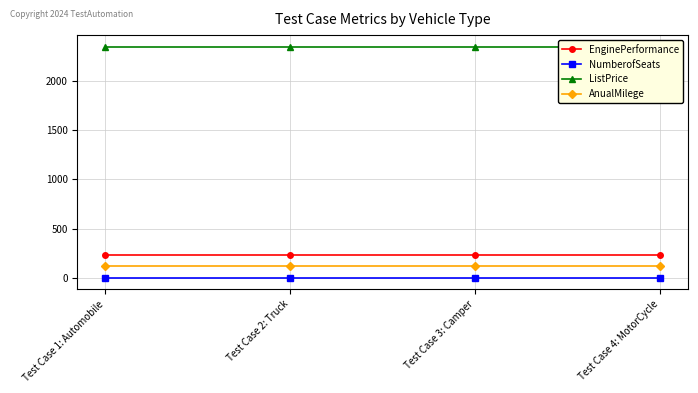

What position from the left is Test Case 3: Camper?

3